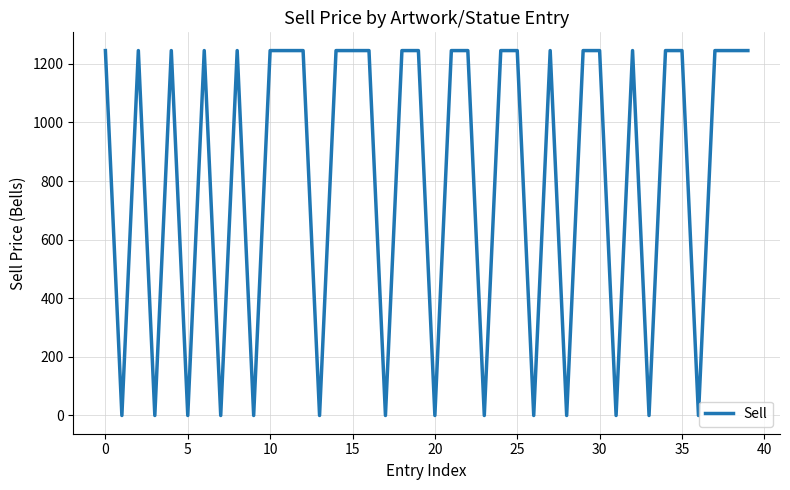

What is the maximum value shown in the chart?

1245